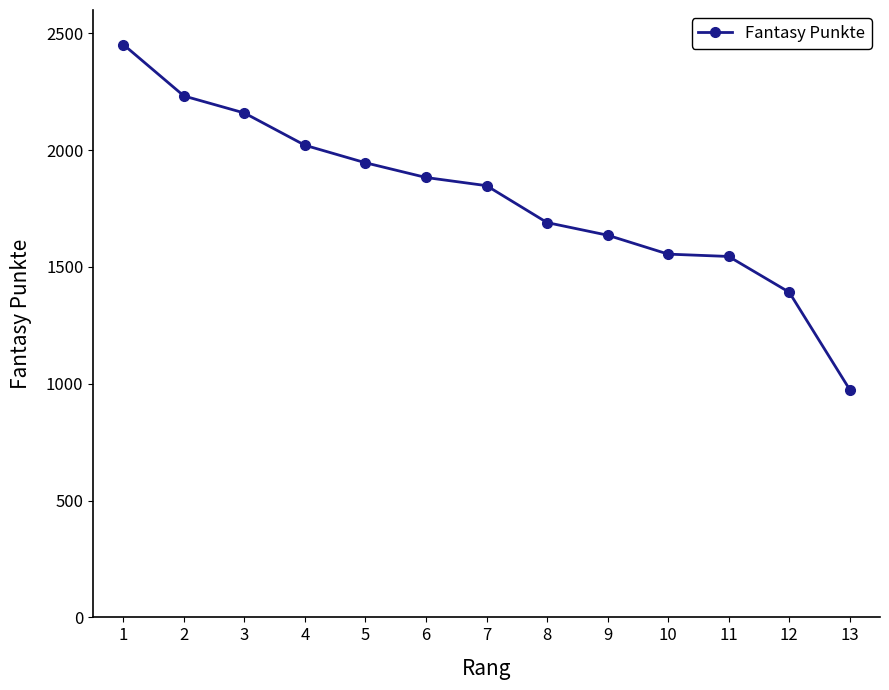

What is the difference between the second highest and second lowest values?

840